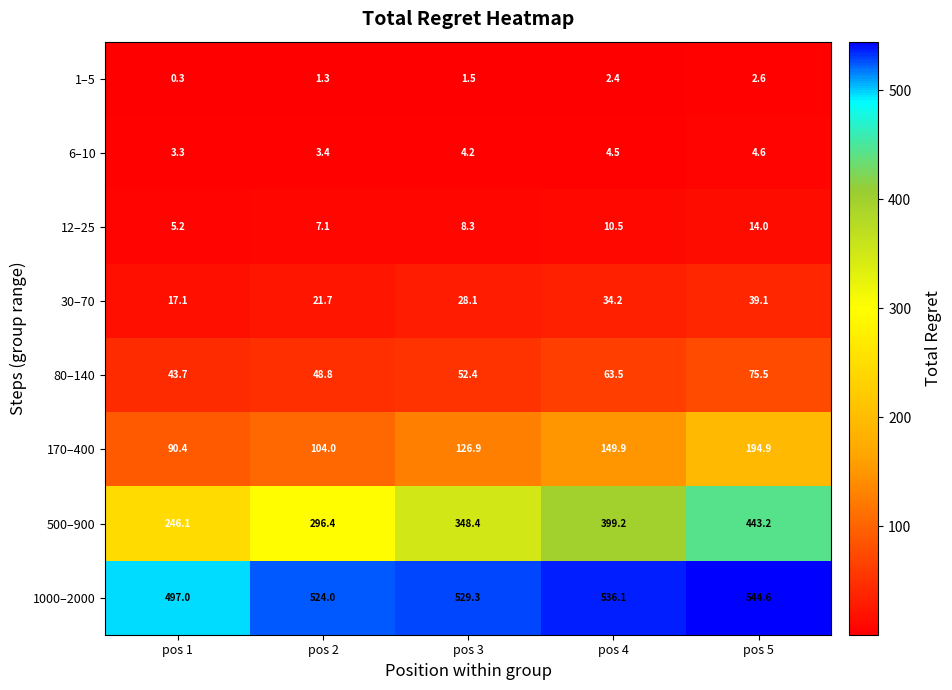

True or false: 30–70 has a value of 12.2 at pos 3.

False